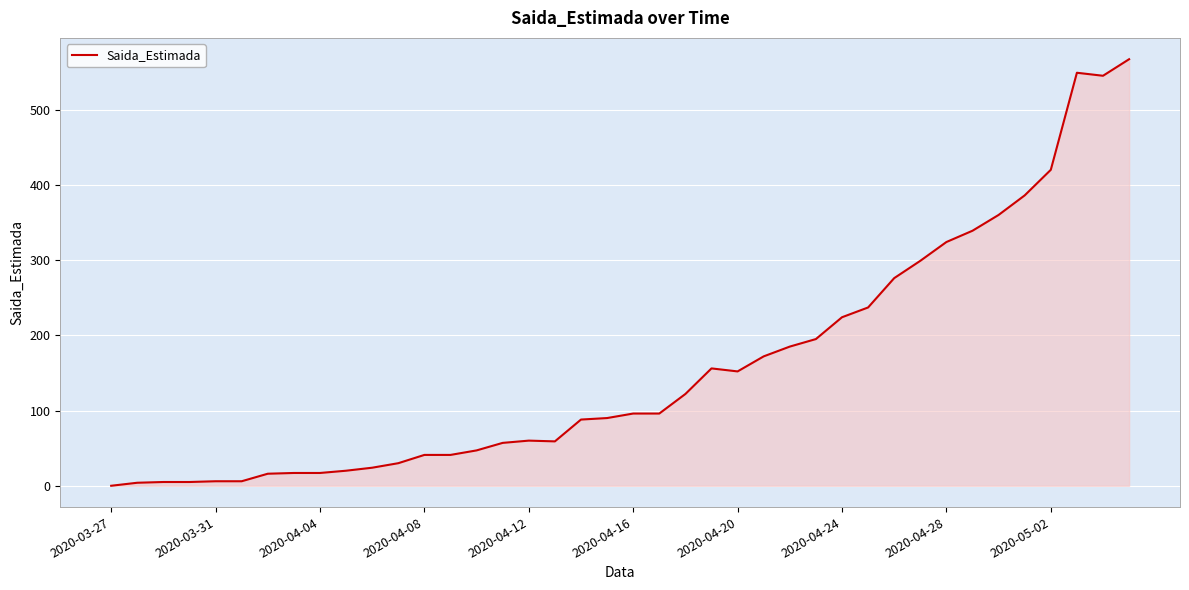

What is the difference between the maximum and minimum values?

567